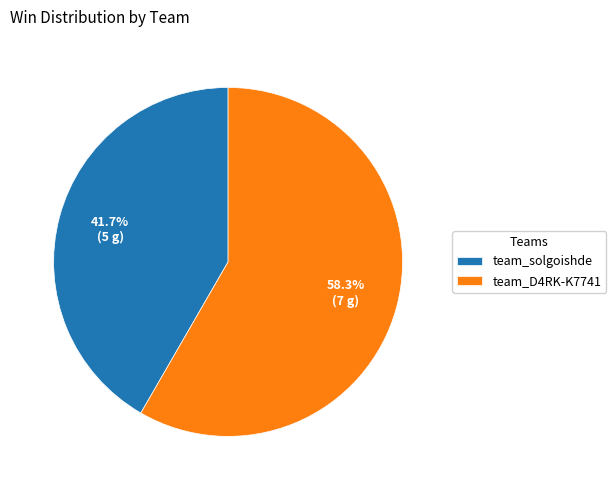

The team_solgoishde slice represents 42% of the pie. True or false?

True